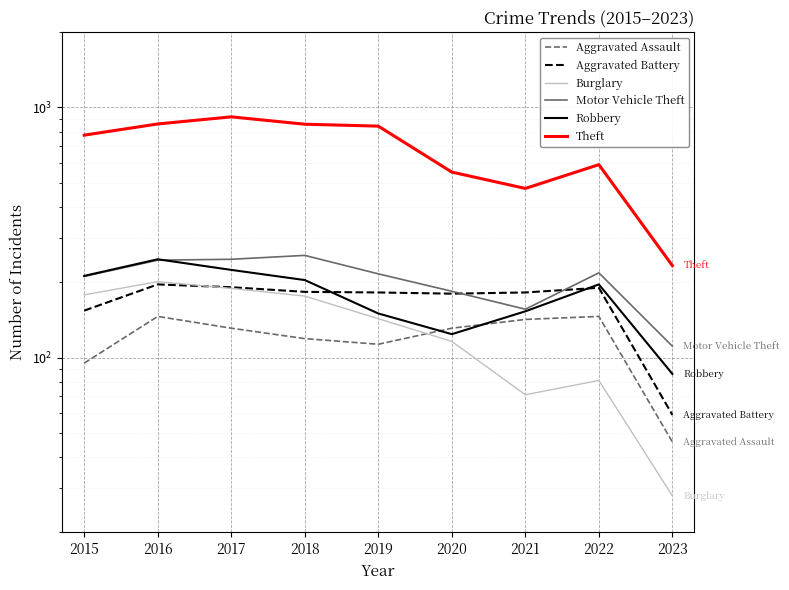

How many interior local peaks does the Burglary series have?

2